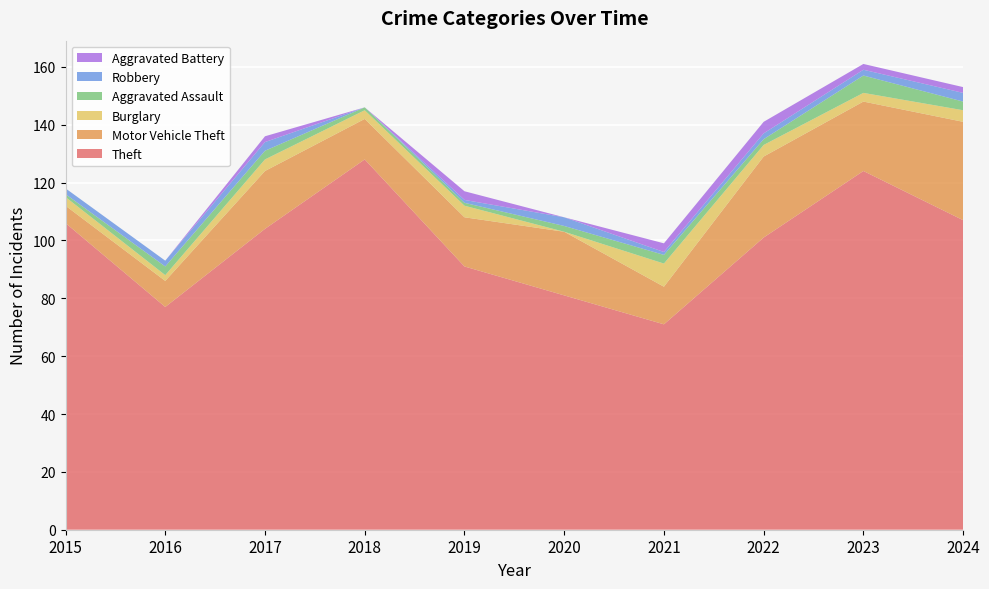

Reading left to right, list all the values displayed in this chart.

Theft: 2015=106	2016=77	2017=104	2018=128	2019=91	2020=81	2021=71	2022=101	2023=124	2024=107
Motor Vehicle Theft: 2015=6	2016=9	2017=20	2018=14	2019=17	2020=22	2021=13	2022=28	2023=24	2024=34
Burglary: 2015=3	2016=2	2017=4	2018=3	2019=4	2020=0	2021=8	2022=4	2023=3	2024=4
Aggravated Assault: 2015=1	2016=3	2017=3	2018=1	2019=1	2020=2	2021=3	2022=2	2023=6	2024=3
Robbery: 2015=2	2016=2	2017=3	2018=0	2019=1	2020=3	2021=1	2022=2	2023=2	2024=3
Aggravated Battery: 2015=0	2016=0	2017=2	2018=0	2019=3	2020=0	2021=3	2022=4	2023=2	2024=2